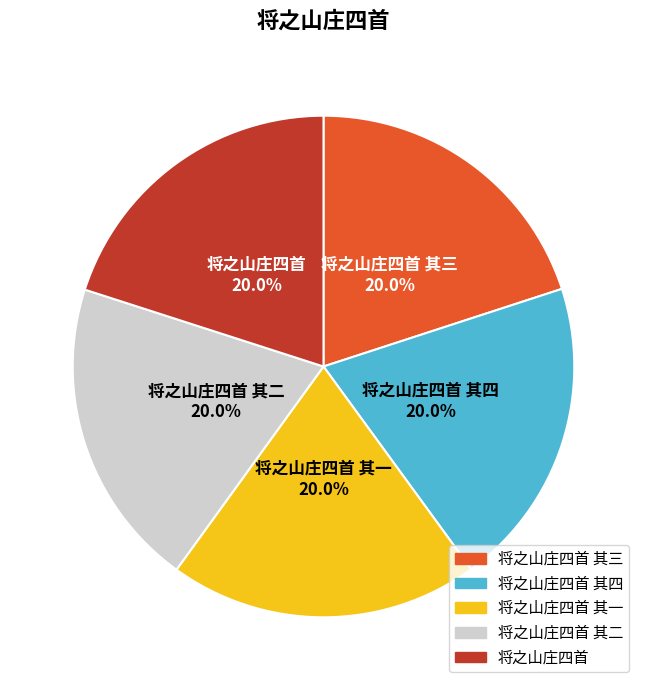

Is the sum of 将之山庄四首 其二 and 将之山庄四首 其四 greater than half?

No